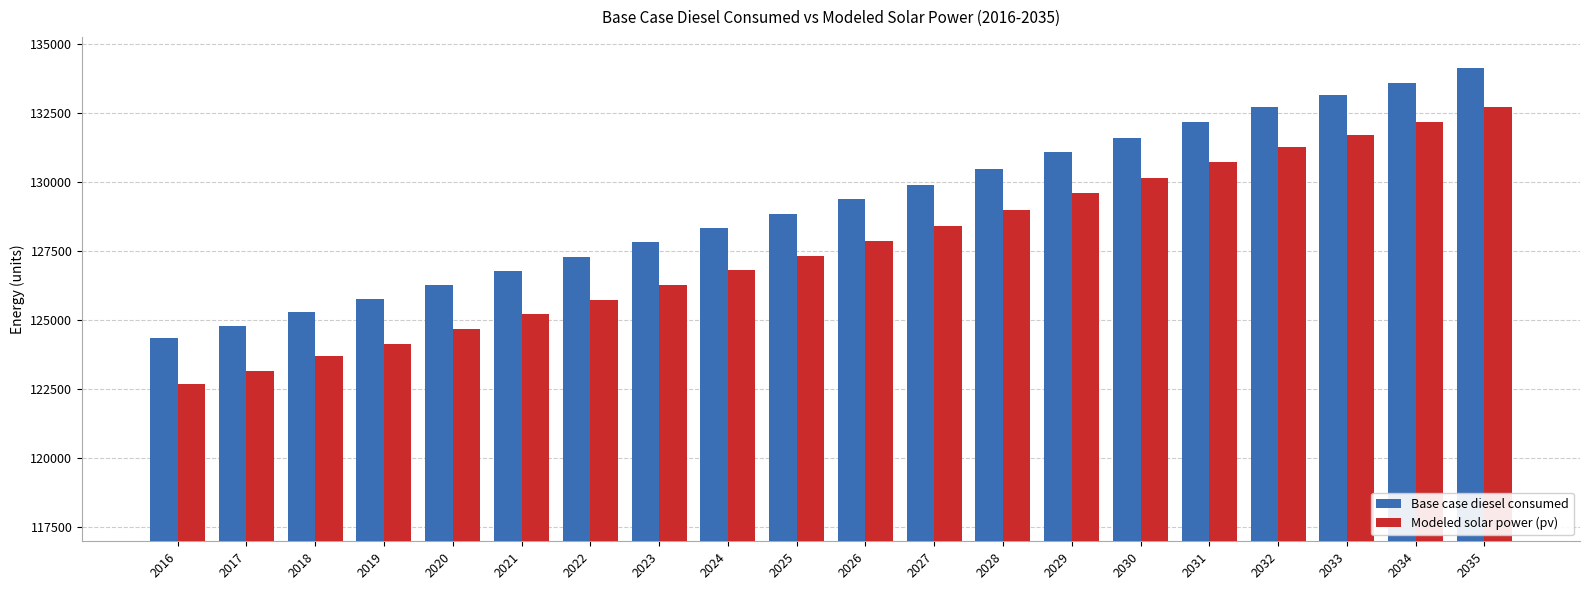

Which series has the largest range (max minus min)?

Modeled solar power (pv)